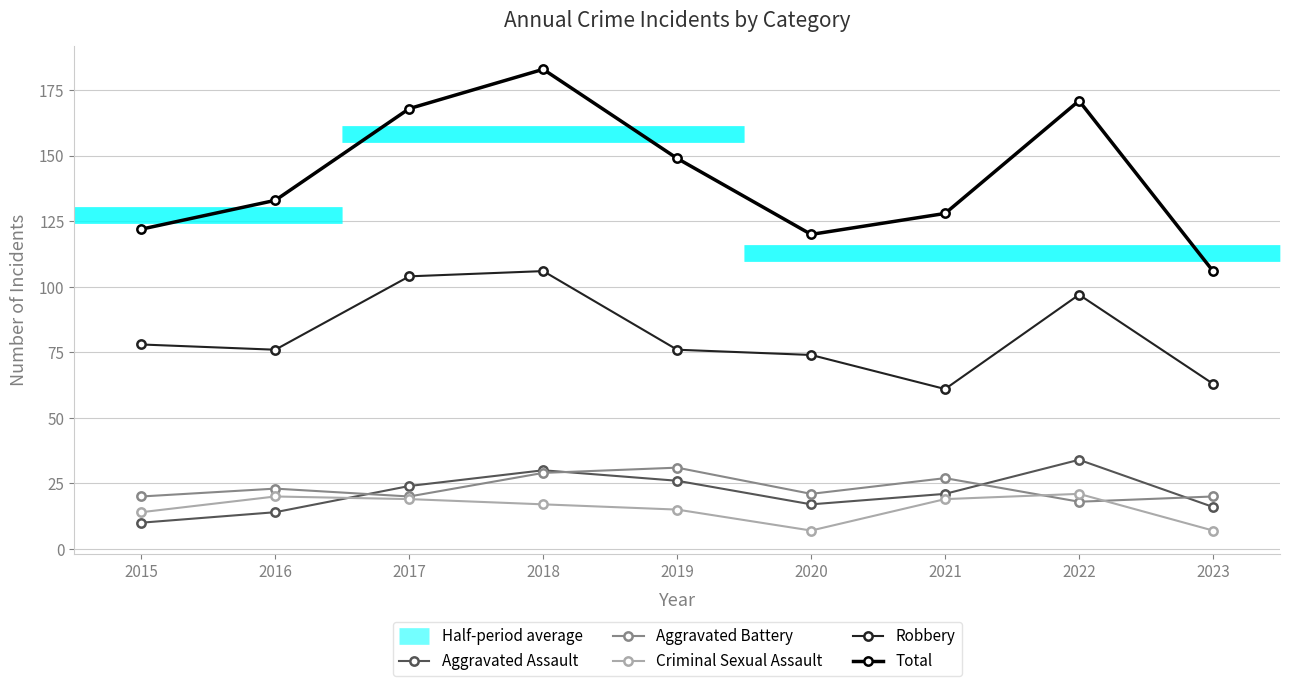

Which series changed the most between 2015 and 2018?

Total